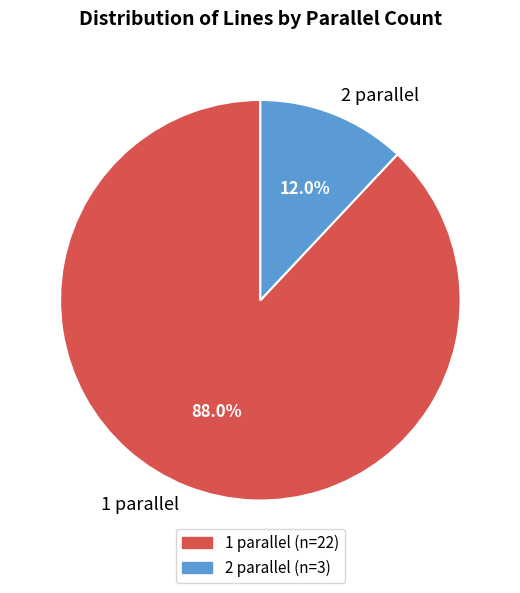

Which has a higher value, 1 parallel or 2 parallel?

1 parallel